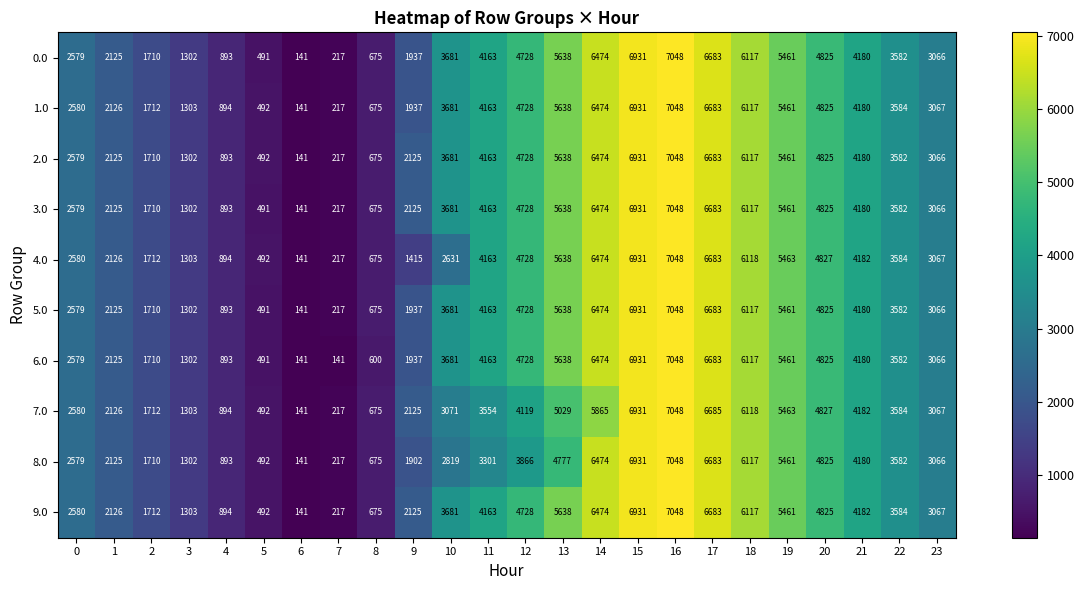

Read the 1.0 value at 12, to the nearest 100.

4700